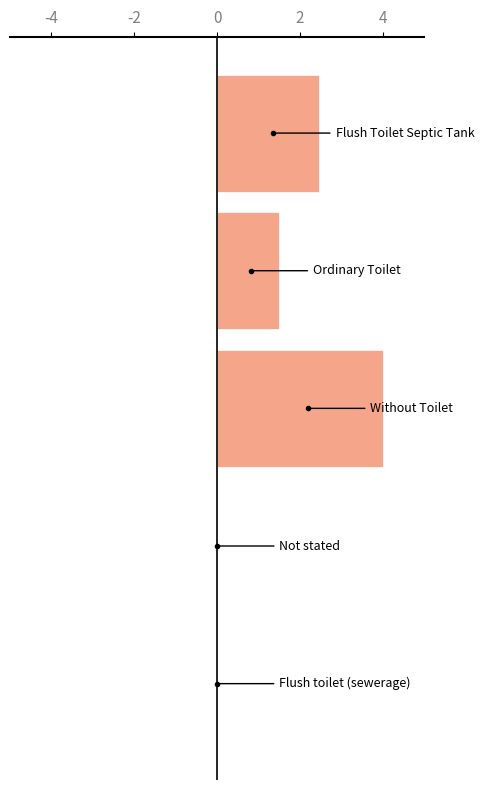

What is the maximum value shown in the chart?

4.0